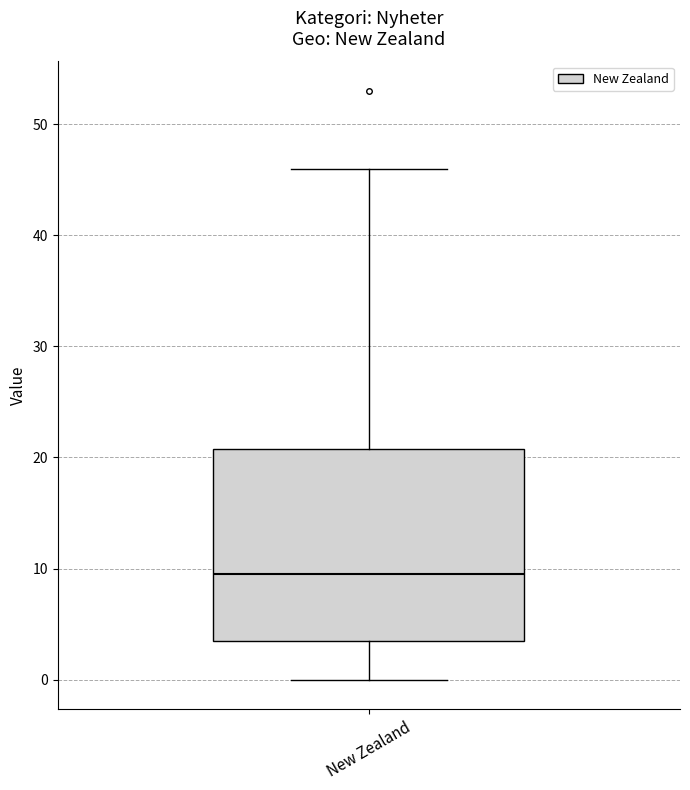

Transcribe this box plot: give where the median line is, the range the box spans, and where the two whiskers end, as read against the y-axis. The values are not printed on the chart, so give them approximately, as read against the axis.

median 10, box 4 to 21, whiskers 0 to 46